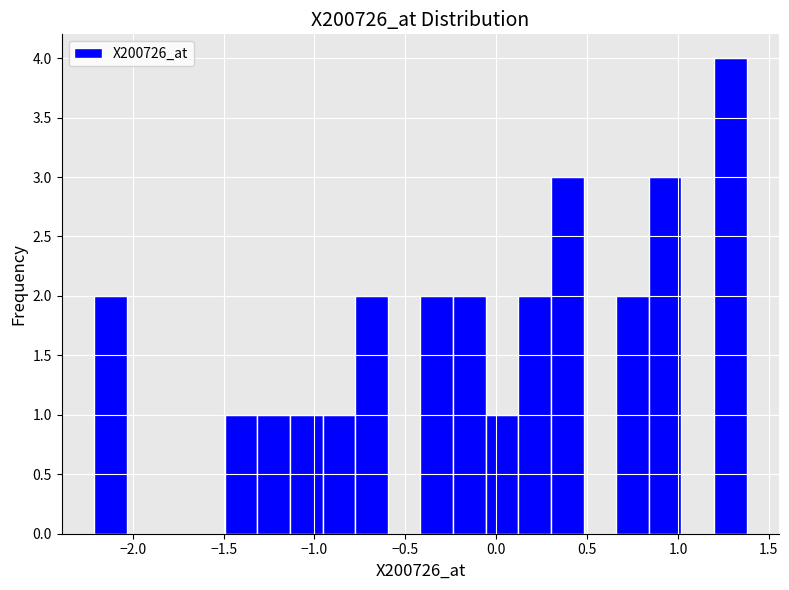

Around what value on the x-axis is the tallest bar? Give the approximate position of its centre, as read against the axis.

1.30